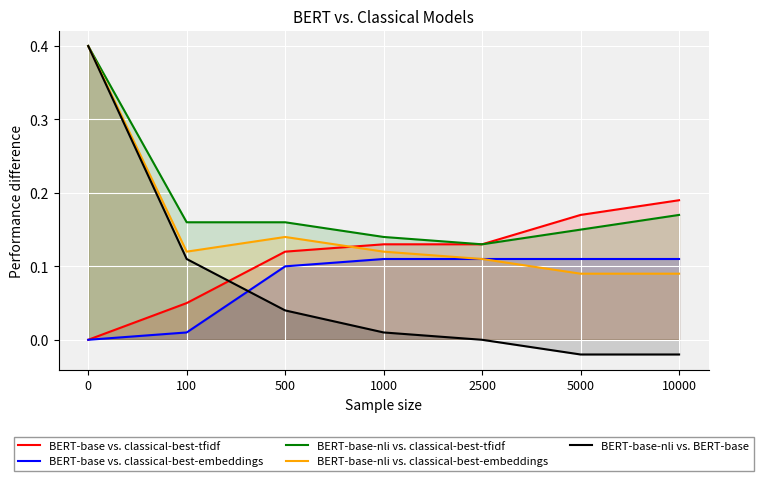

What is the sum of the BERT-base vs. classical-best-embeddings values at 2500 and 1000?

0.2